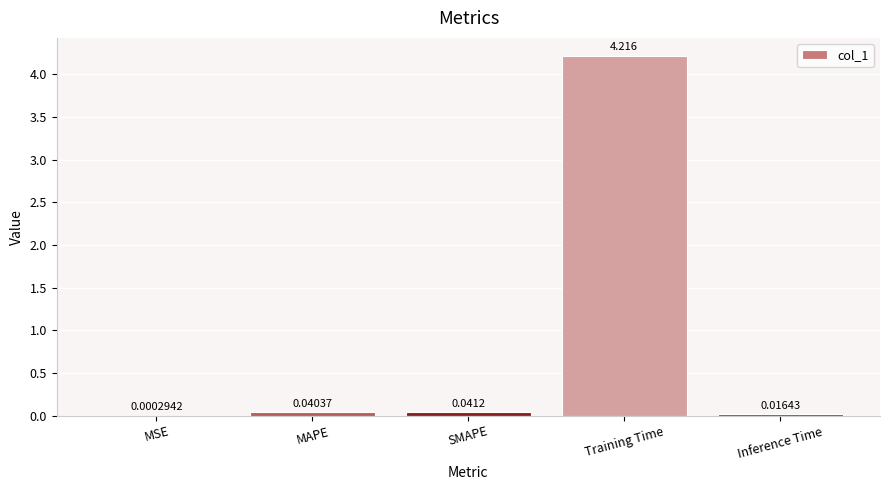

Which has a higher value, Training Time or MAPE?

Training Time